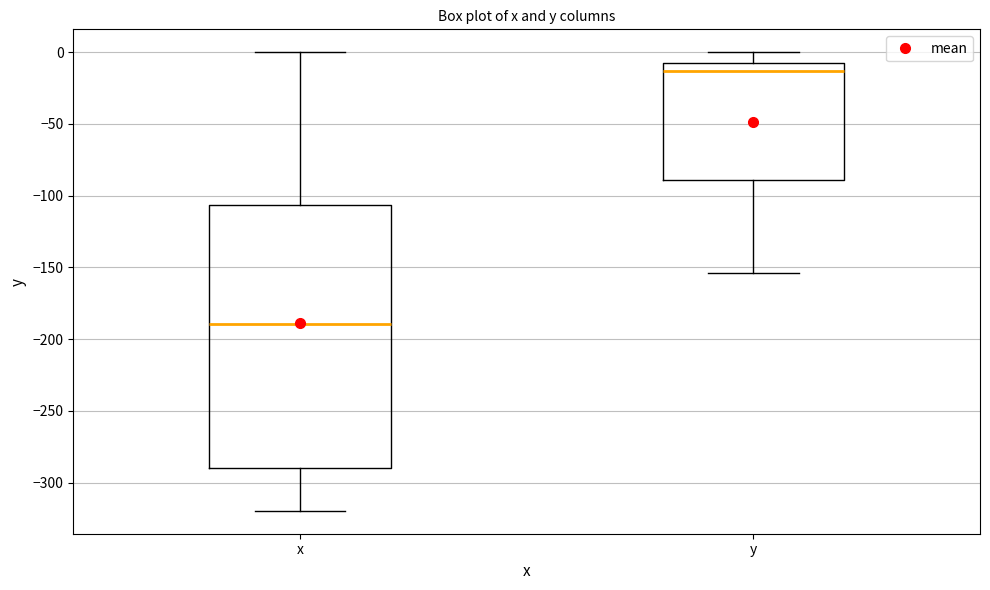

Where is the lower edge of the box for x on the y-axis? The values are not printed on the chart, so give them approximately, as read against the axis.

-290